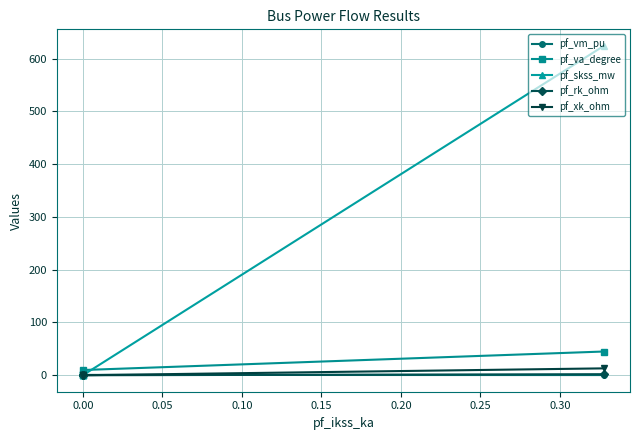

True or false: pf_skss_mw and pf_rk_ohm intersect in this chart.

False